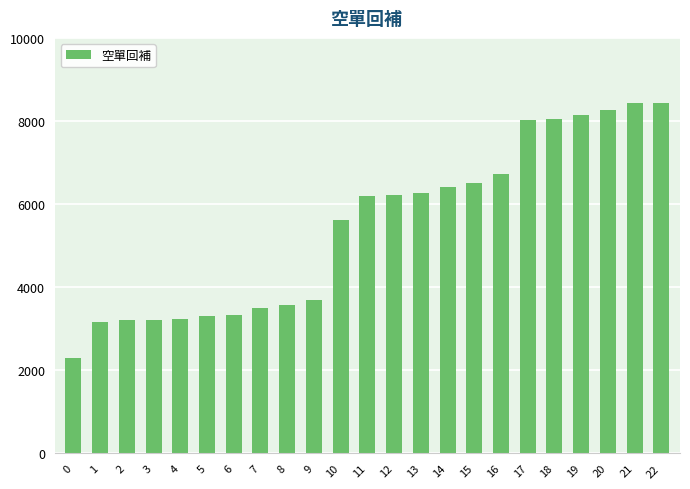

What is the value of the 4th bar from the left?

3221